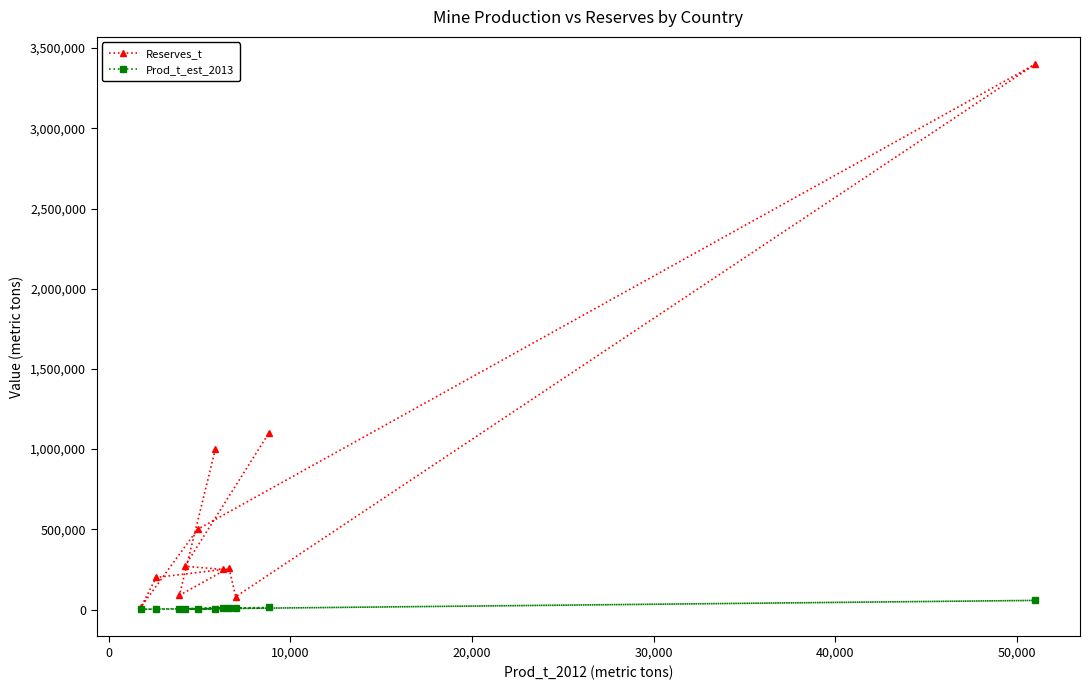

What is the maximum value for Reserves_t?

3400000